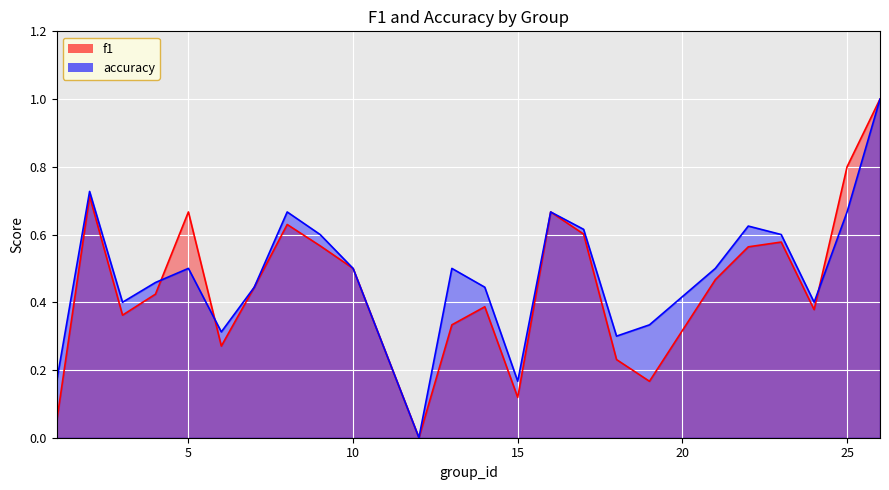

Where is the first local maximum for accuracy?

2